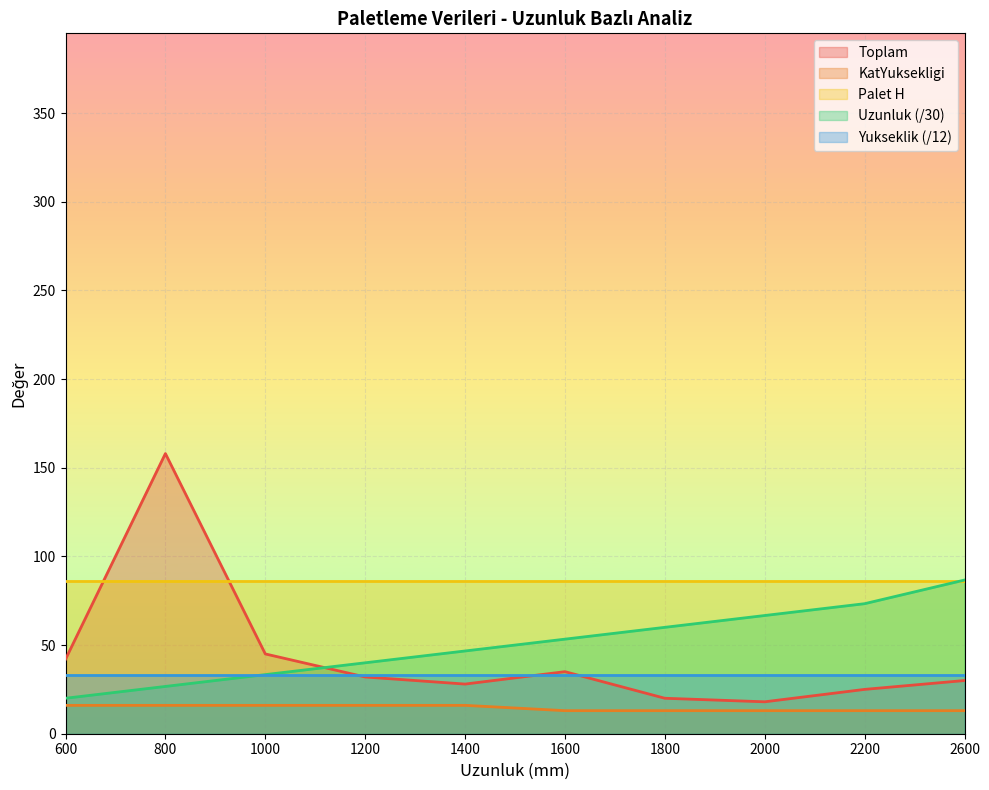

What is the value of the Toplam point at the 5th from the left?

28.0